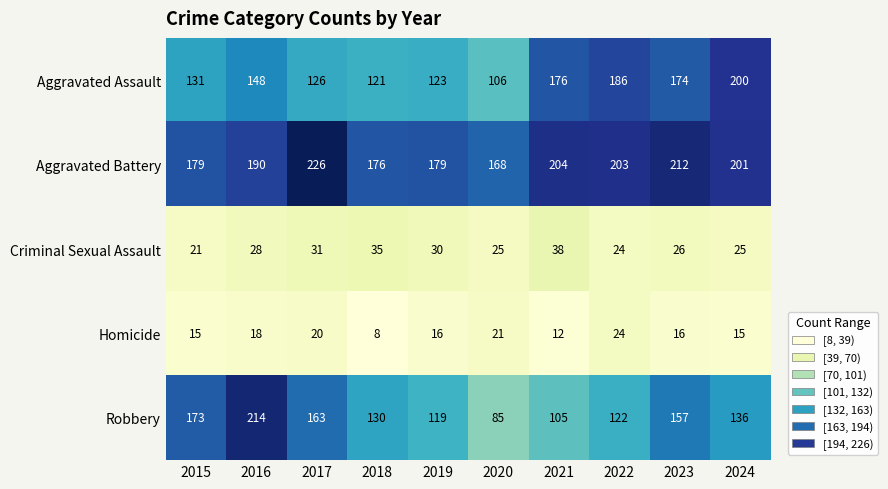

Is it true that Criminal Sexual Assault equals 31 at 2017?

True